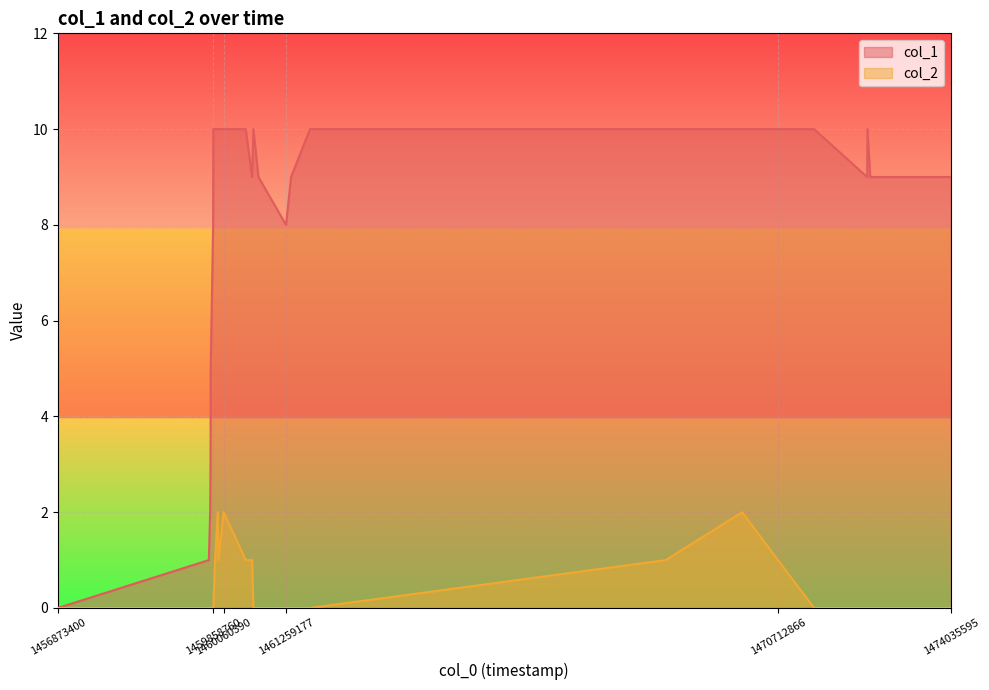

Which series changed the most between 1459894843 and 1472426463?

col_1